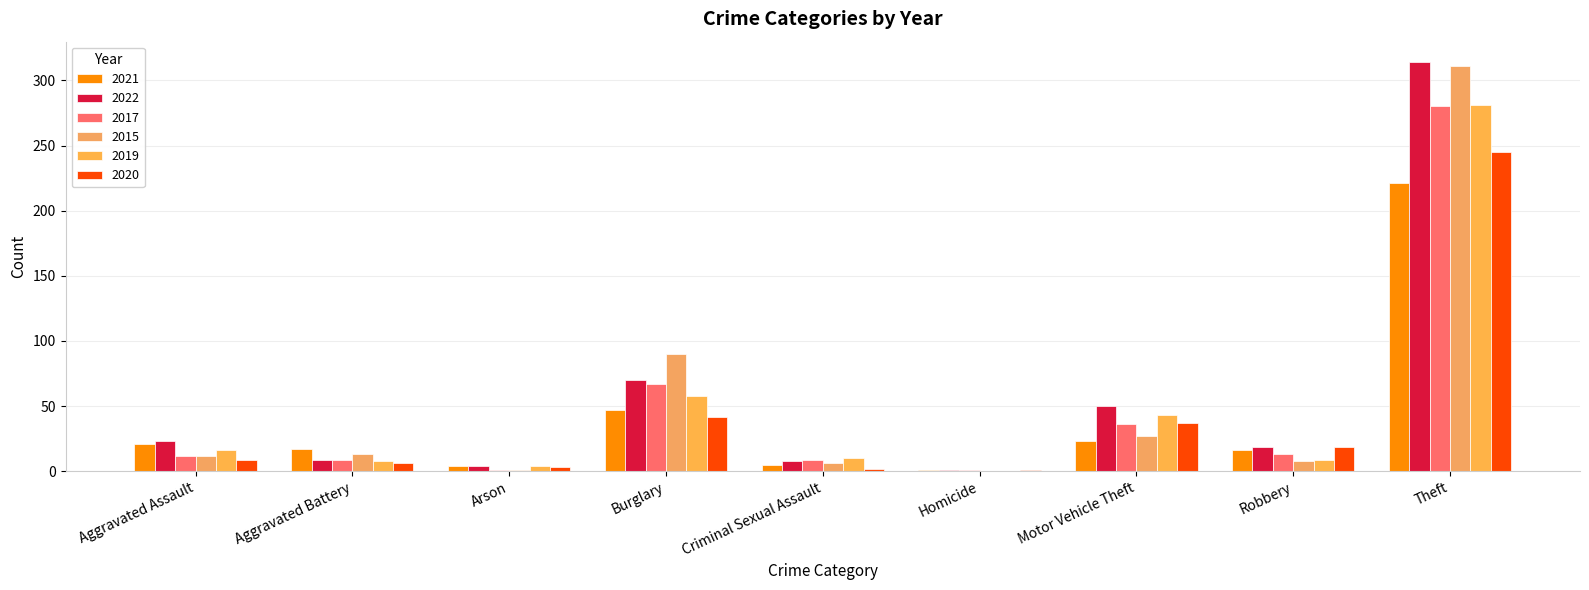

Is the value of 2017 at Robbery greater than the value of 2019 at Aggravated Assault?

No